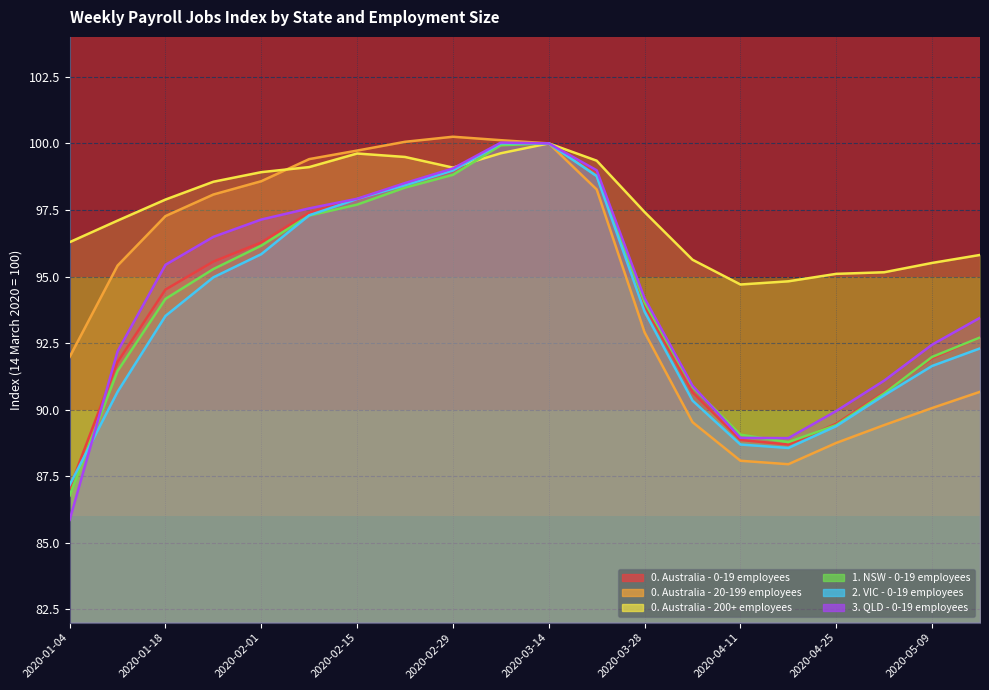

How many data points in 0. Australia - 200+ employees are above 97?

12